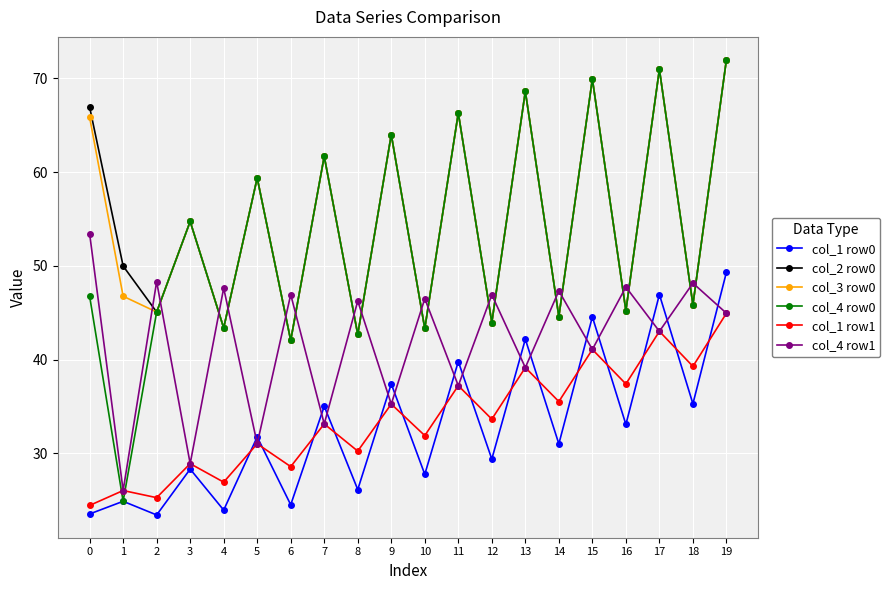

What is the difference between the highest and lowest values at 8?

20.1